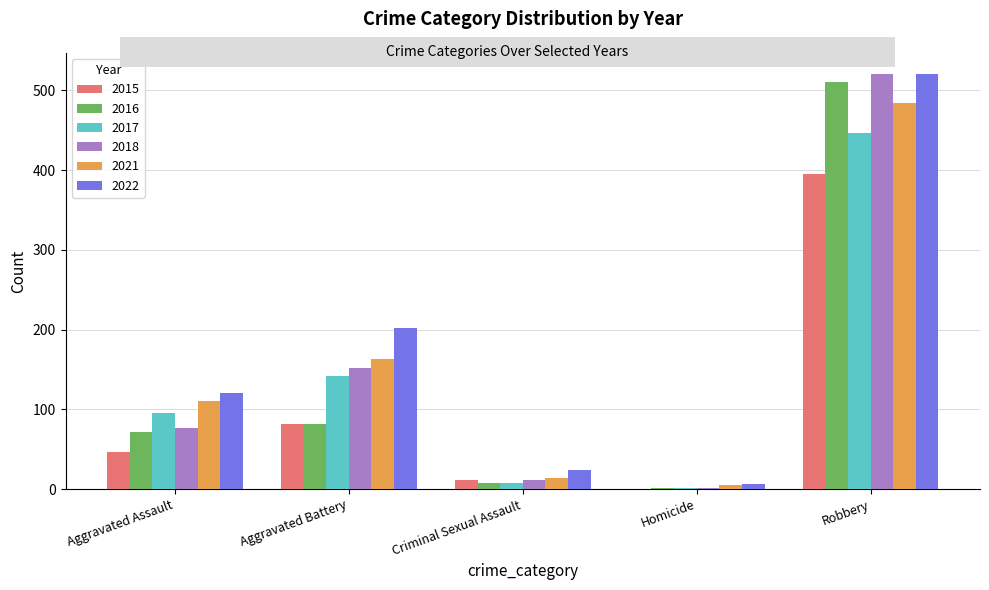

What is the average value of the 2018 series?

152